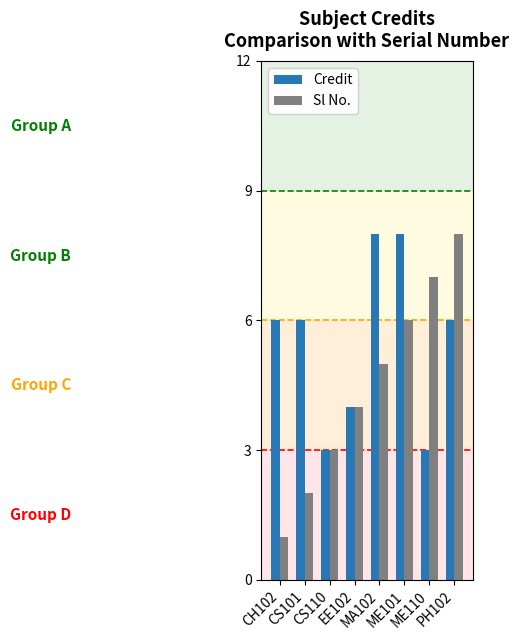

How many groups of bars are there?

8